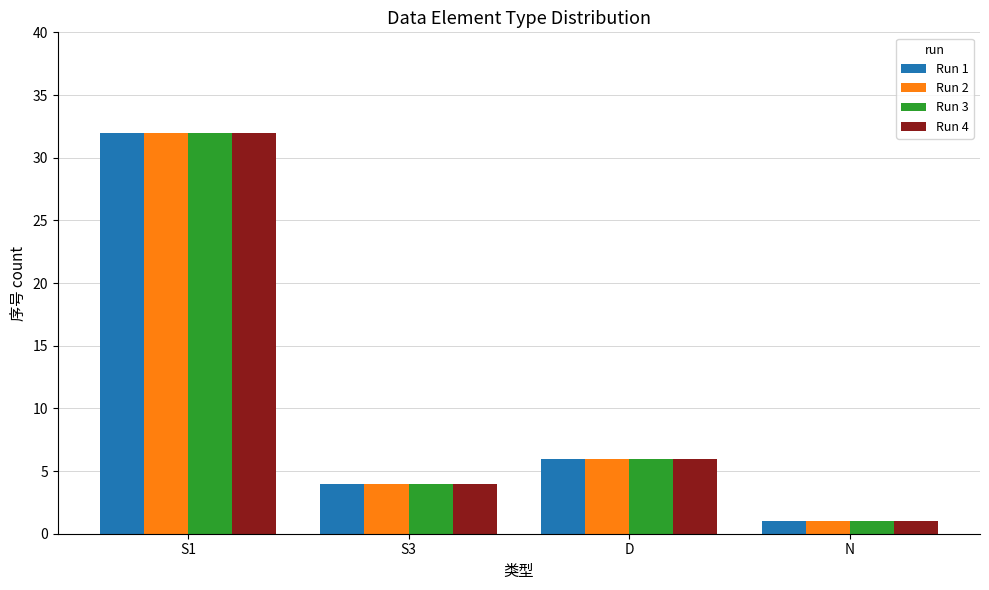

Count the number of categories in the chart.

4